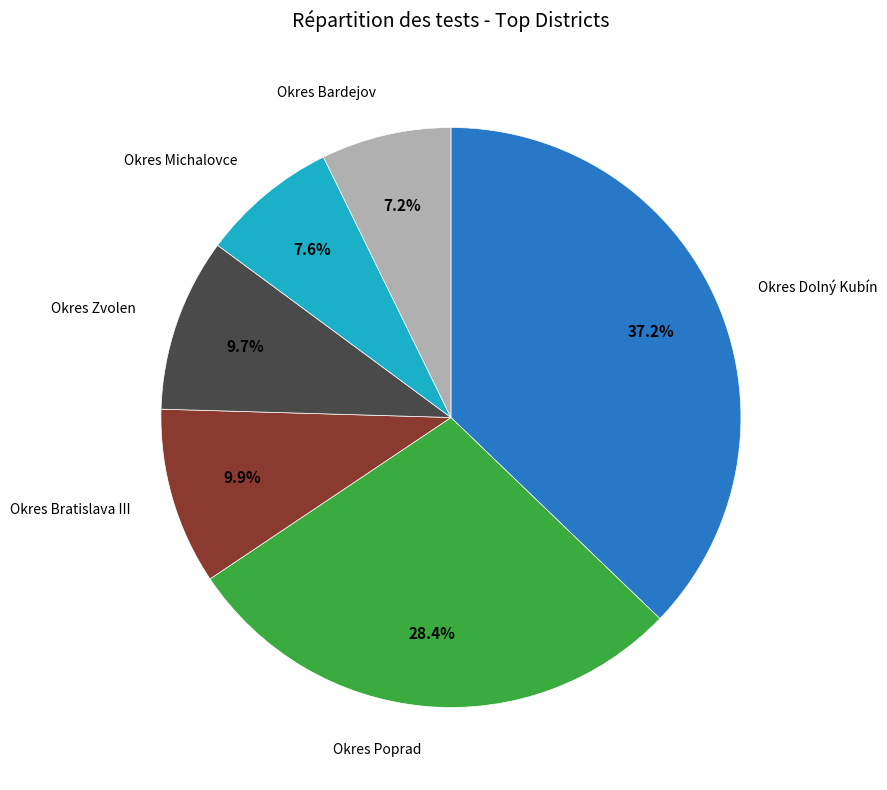

Which slice is the largest?

Okres Dolný Kubín